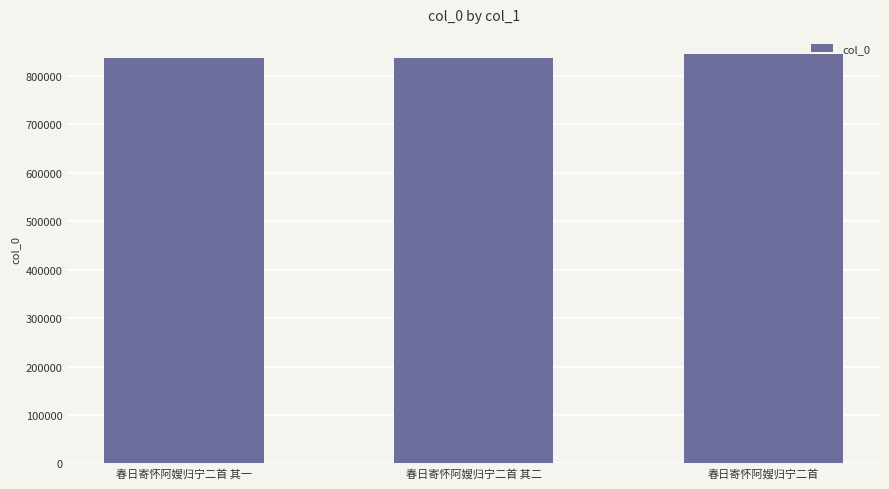

What is the sum of all values?

2518462